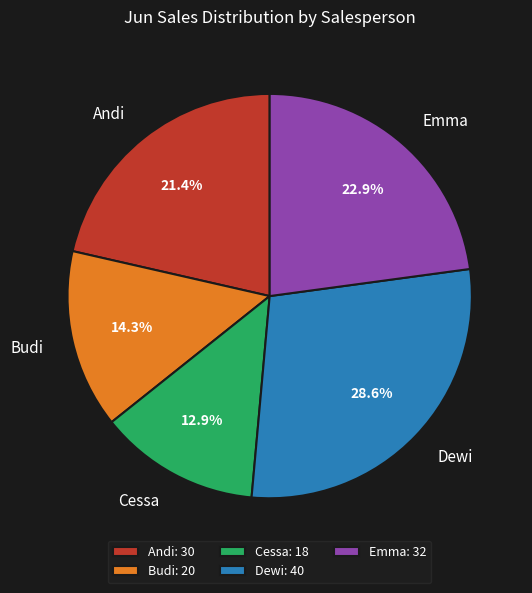

Is there a majority slice in this chart?

No